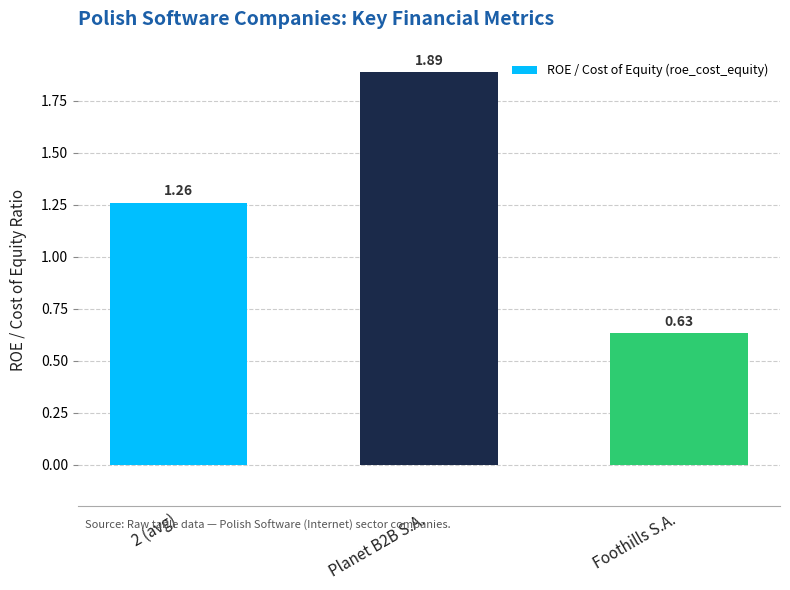

What is the sum of all values?

3.8